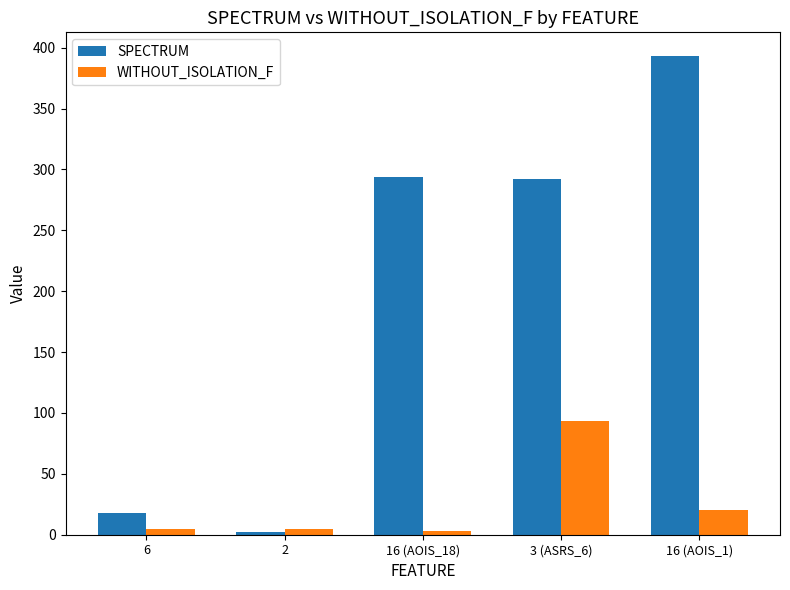

Reading left to right, list all the values displayed in this chart.

SPECTRUM: 18	2	294	292	393
WITHOUT_ISOLATION_F: 5	5	3	93	20